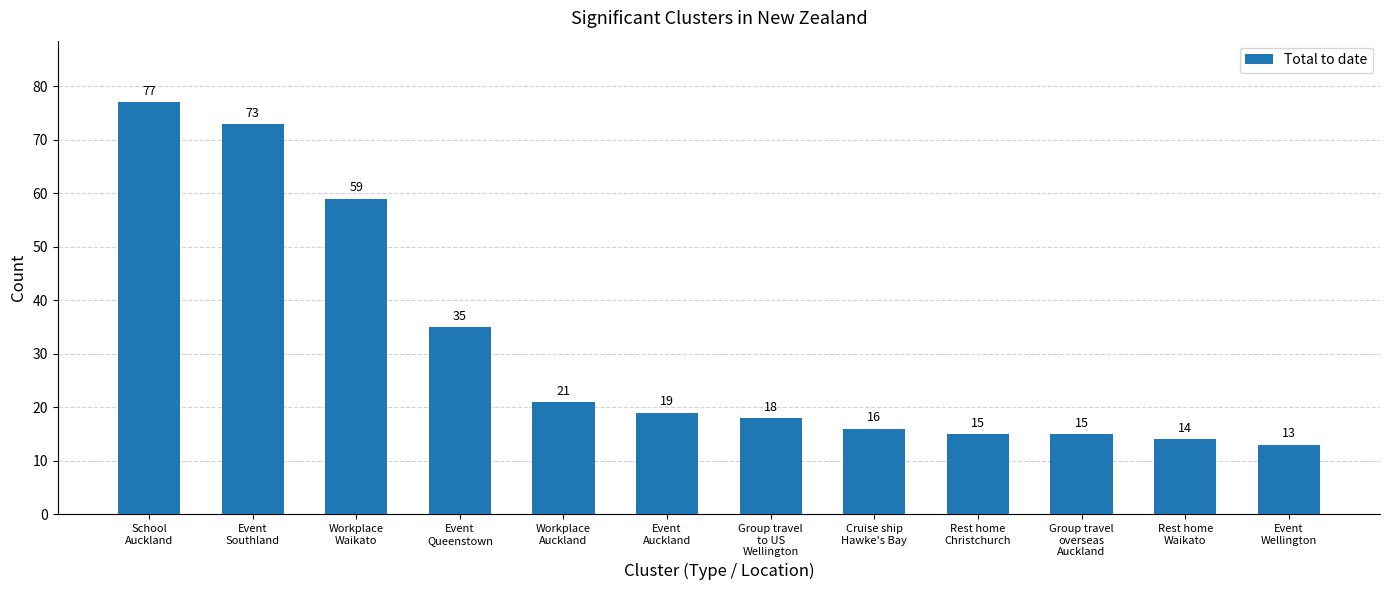

What is the value of the 9th bar from the left?

15